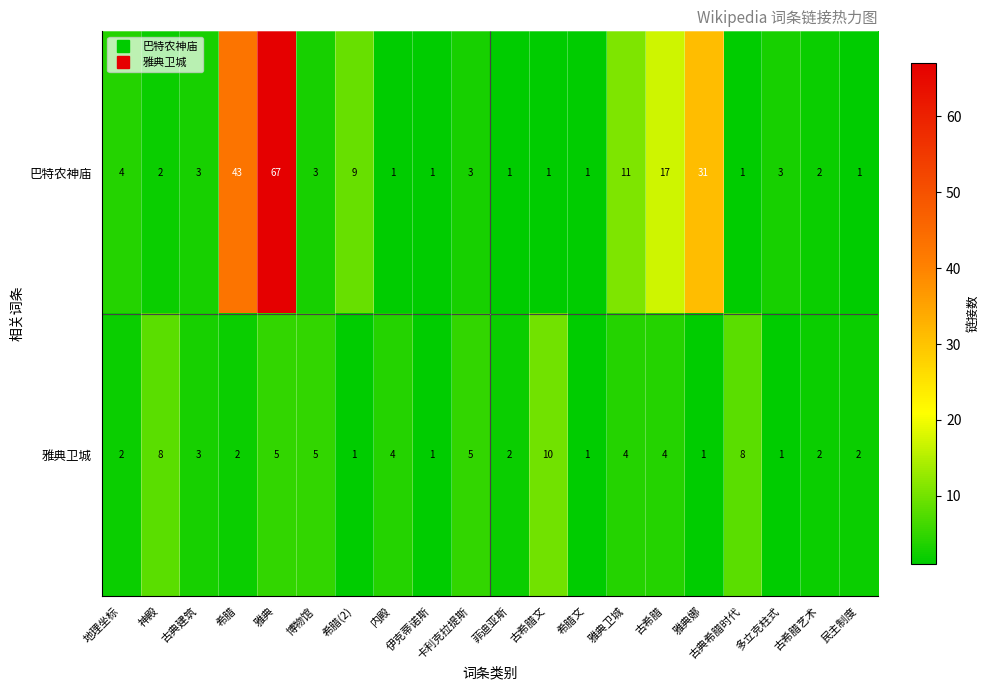

Which series changed the most between 希腊(2) and 雅典娜?

巴特农神庙